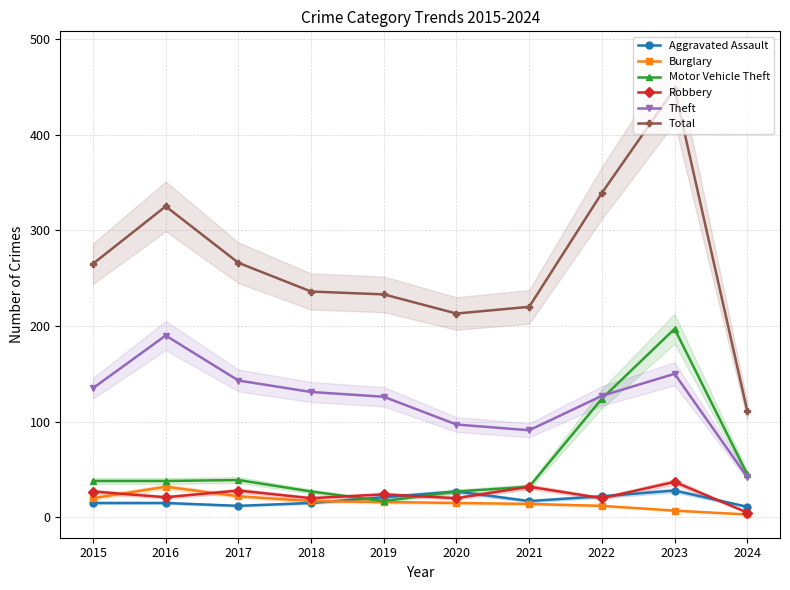

What is the maximum value for Total?

448